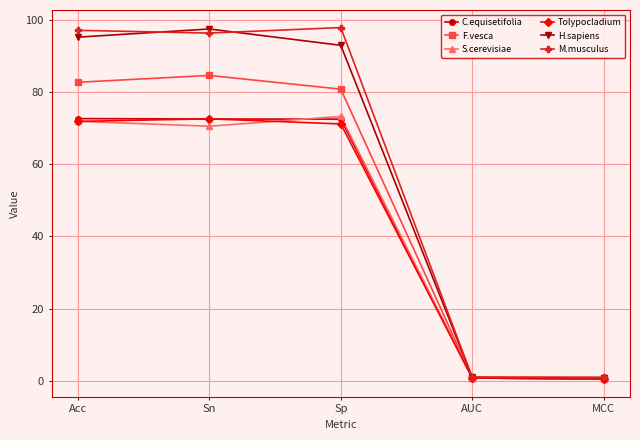

At how many categories does at least one series exceed 54?

3